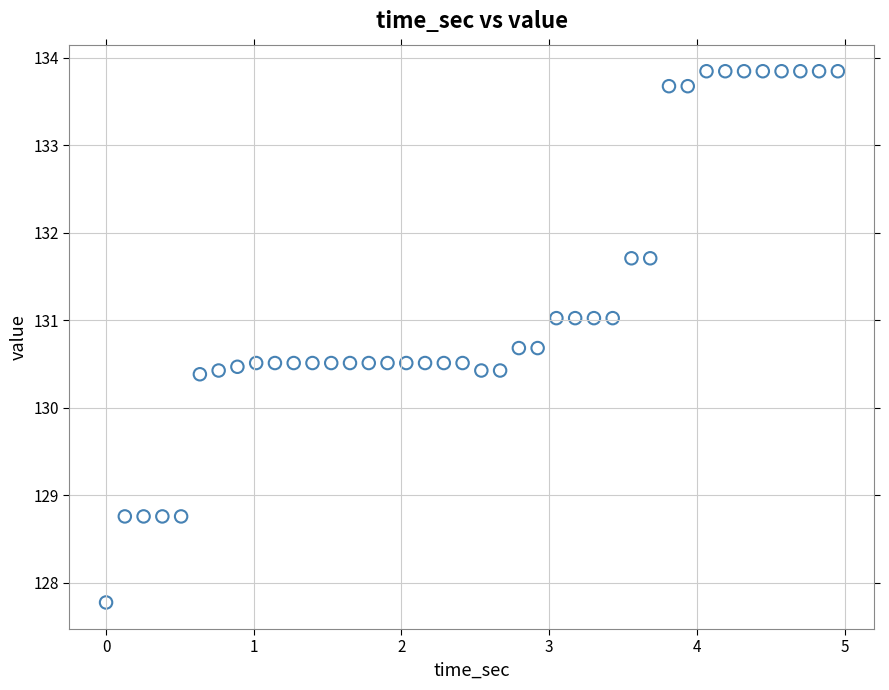

What is the range of Y values (max minus min)?

6.1